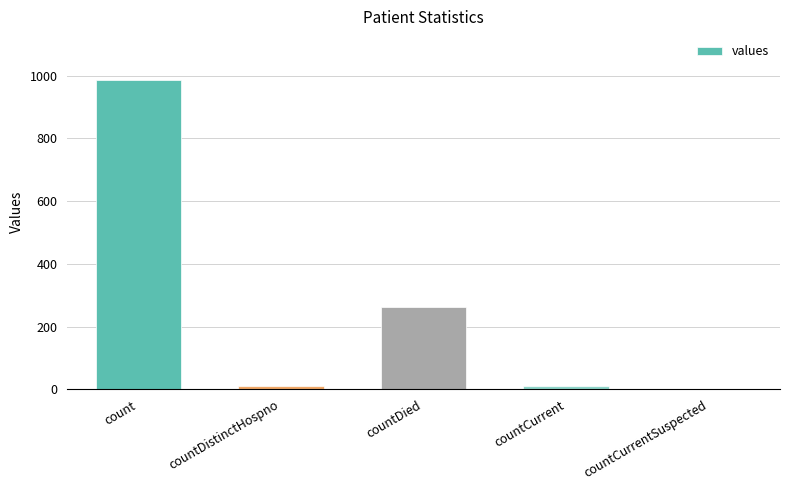

True or false: the data shows 11 at countCurrent.

True